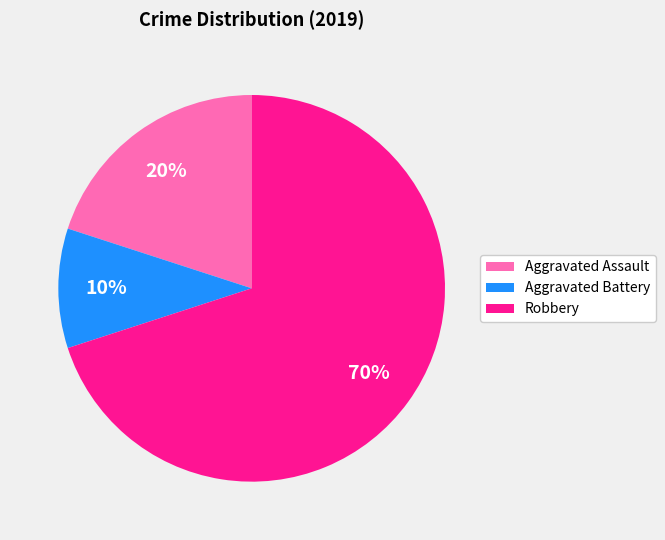

To the nearest percent, what is the difference between the largest and smallest slice percentages?

60%